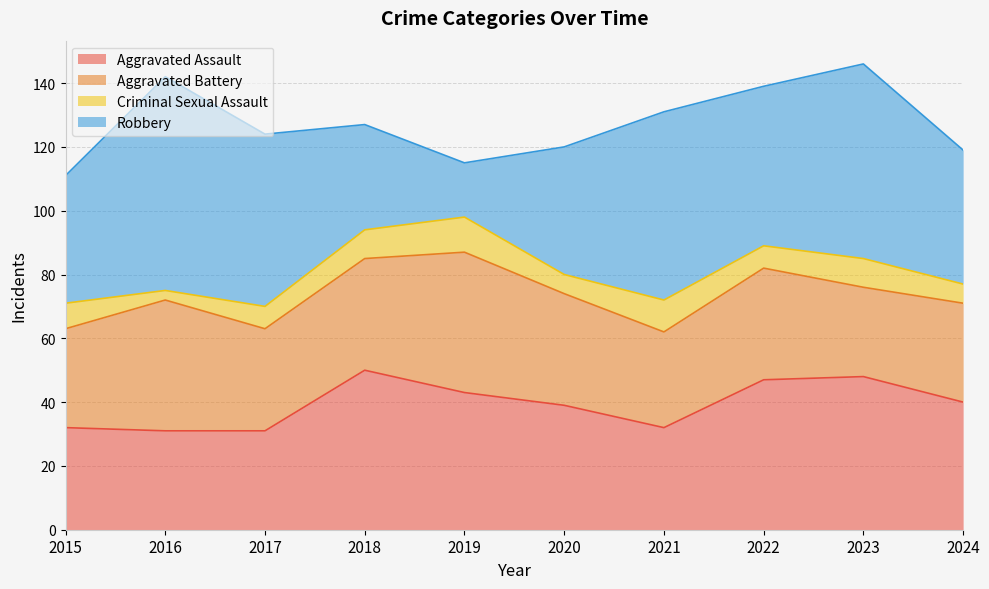

Where do Aggravated Assault and Aggravated Battery first cross each other?

2015 and 2016